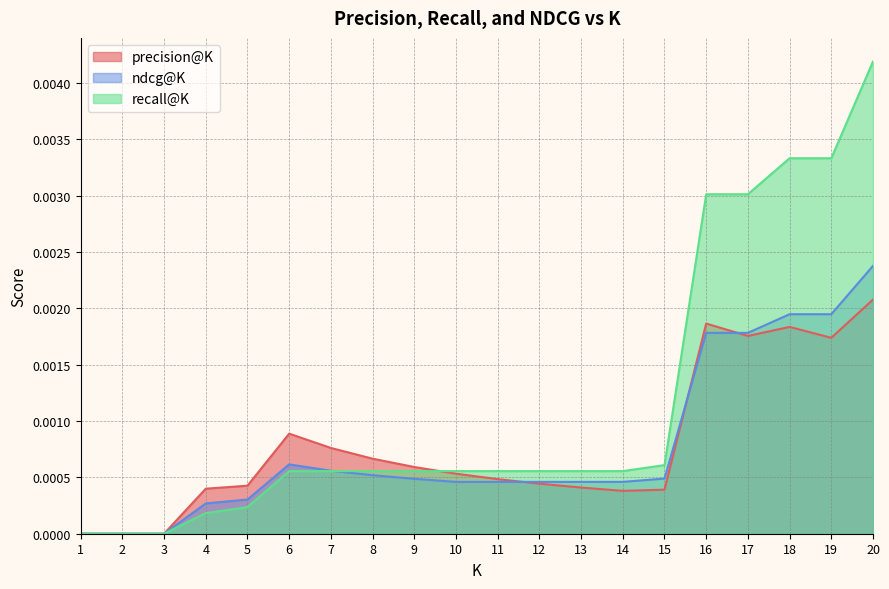

True or false: recall@K has a value of 0.0 at 9.

True